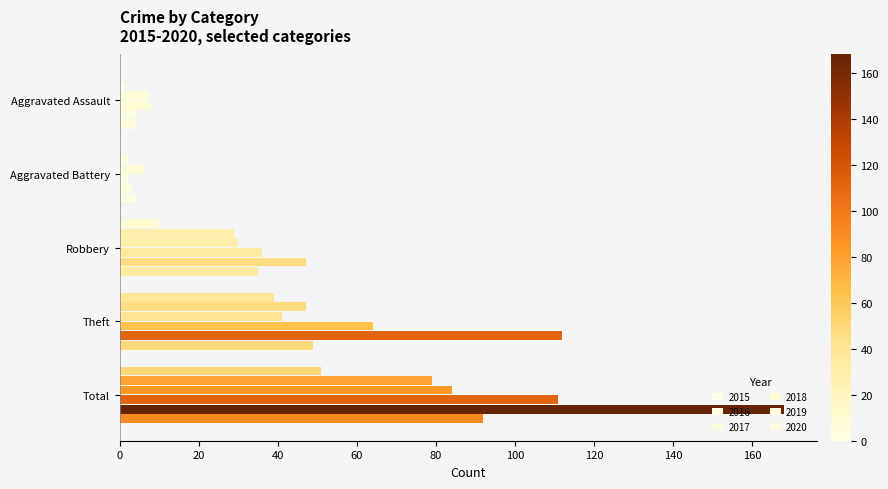

How many data points does each series have?

5